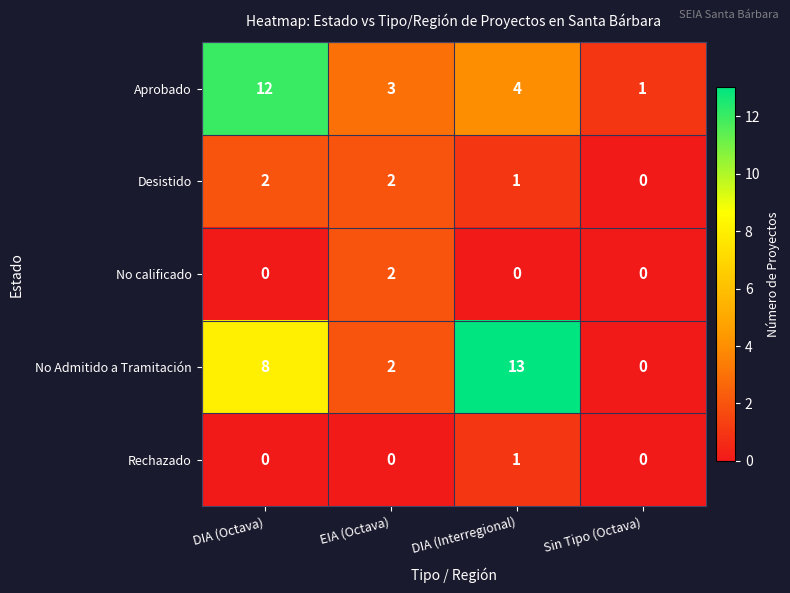

Rank the categories by Aprobado value from highest to lowest.

DIA (Octava), DIA (Interregional), EIA (Octava), Sin Tipo (Octava)